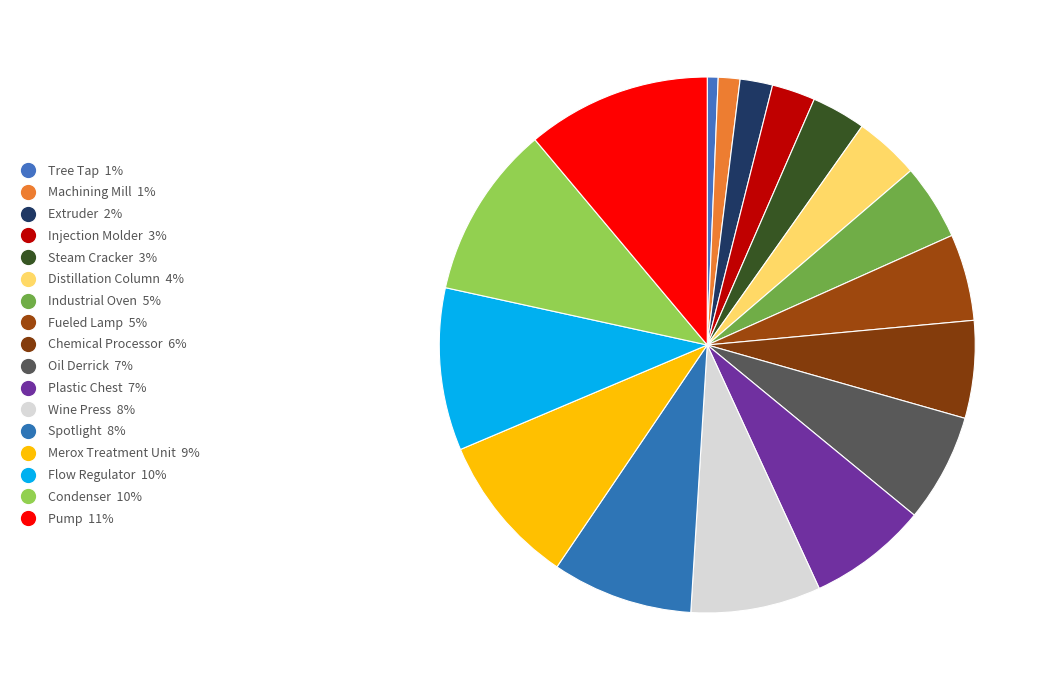

Is there any slice that represents more than half of the pie?

No